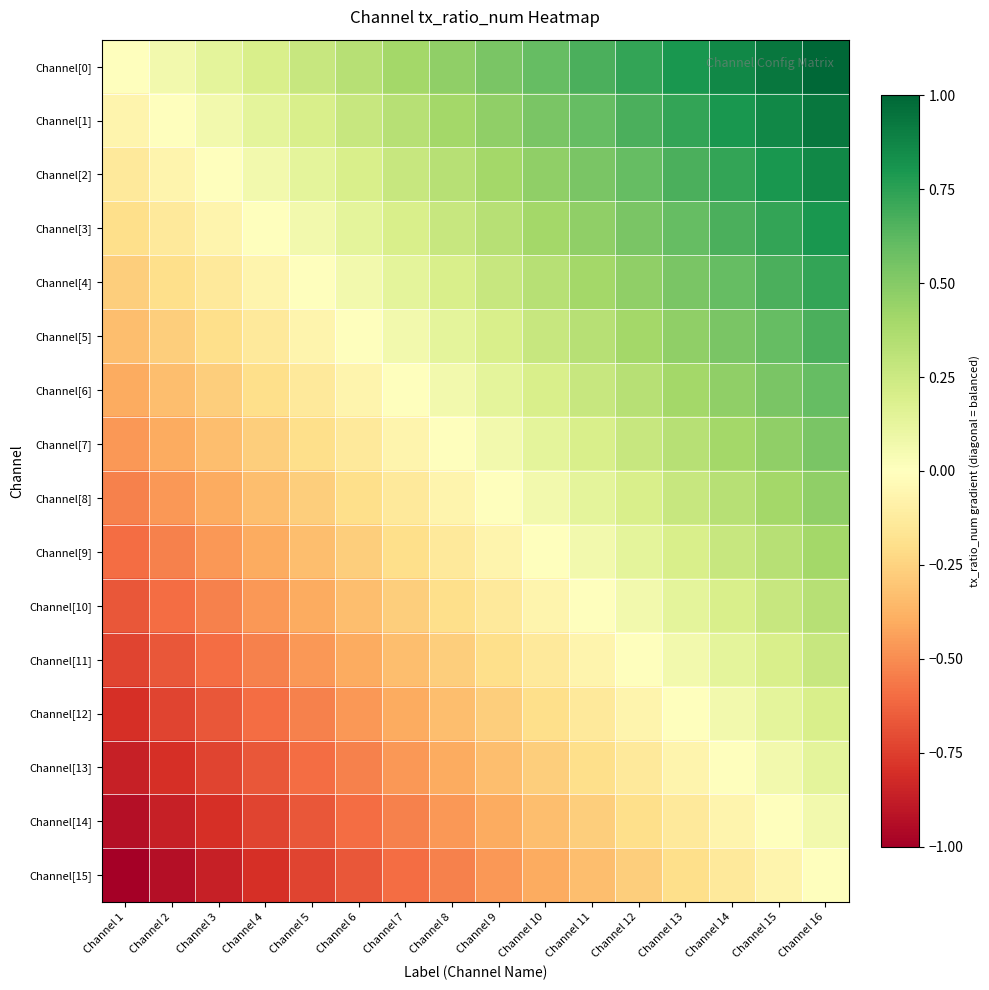

What is the maximum value shown in the chart?

1.0